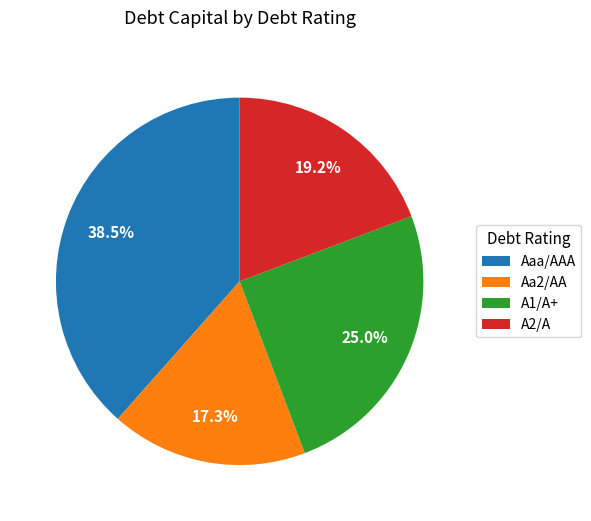

To the nearest percent, what is the difference between the largest and smallest slice percentages?

21%